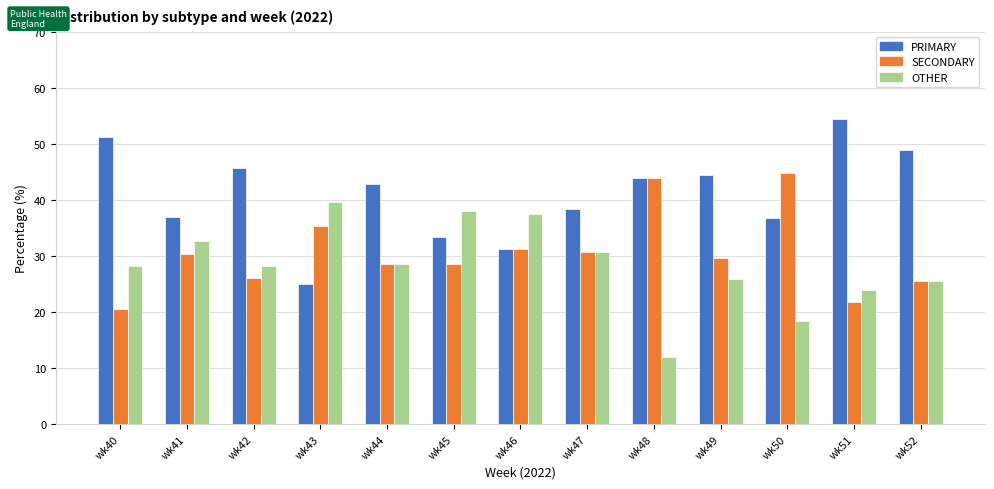

Which category has the highest value in the SECONDARY series?

wk50